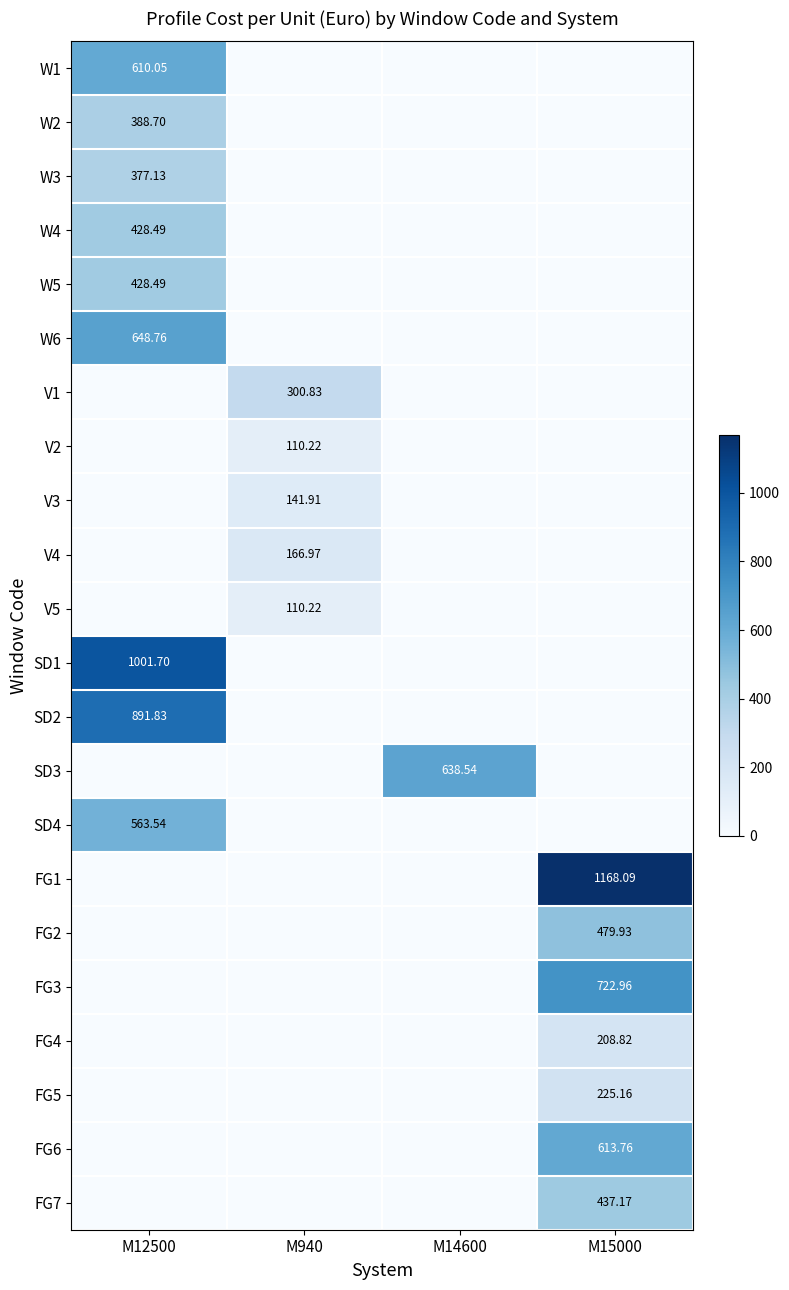

Is the value of FG3 at M15000 greater than the value of SD1 at M12500?

No